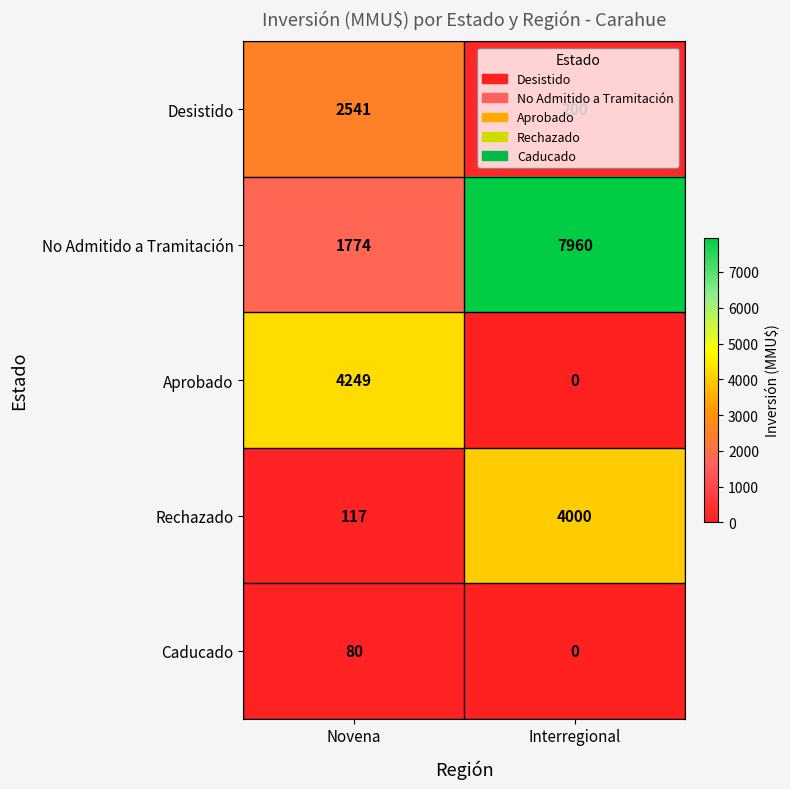

What is the maximum value shown in the chart?

7960